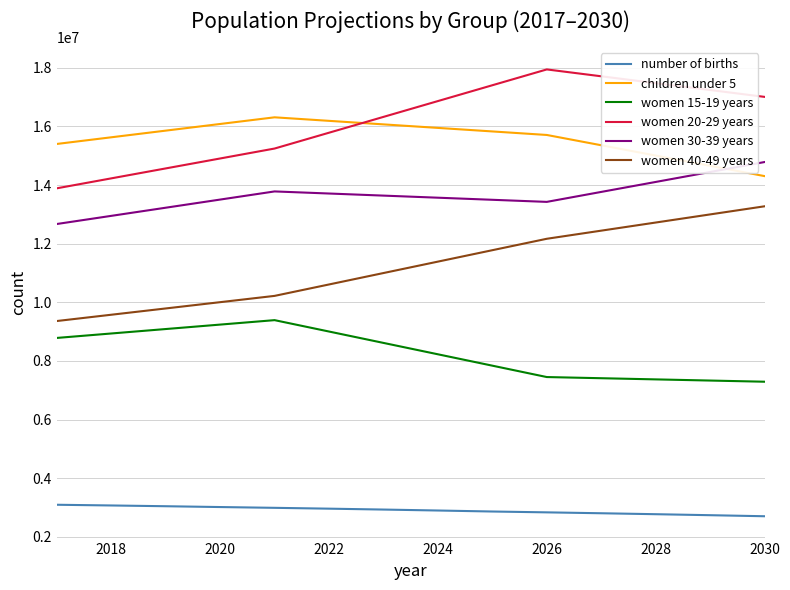

What is the highest value of the women 40-49 years series?

13276000